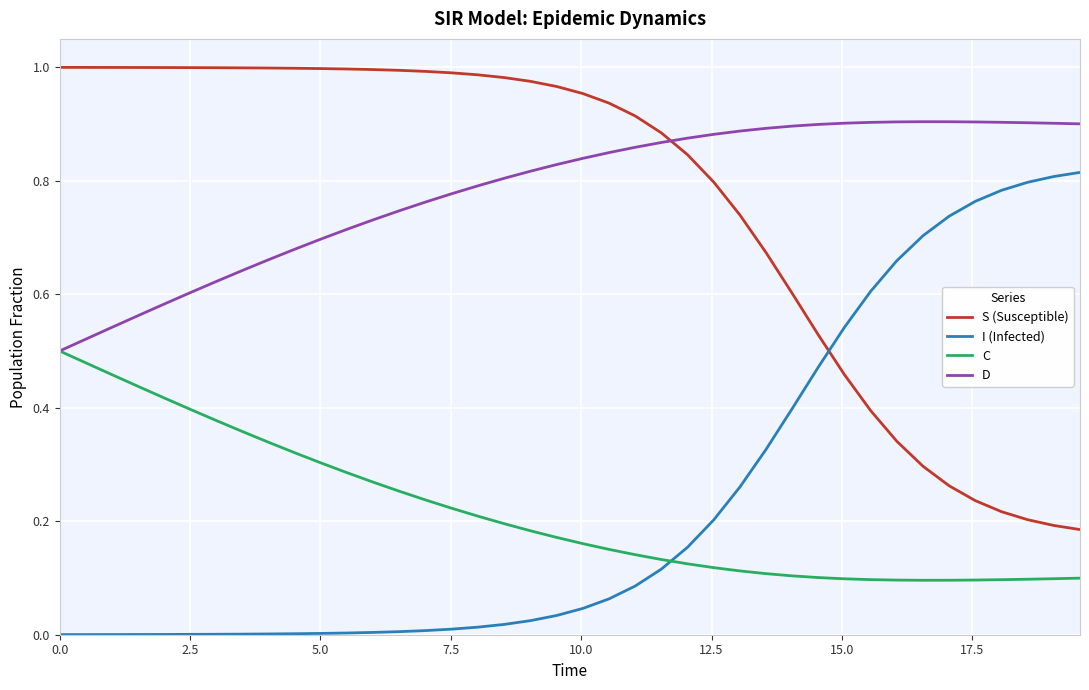

True or false: I (Infected) and D intersect in this chart.

False